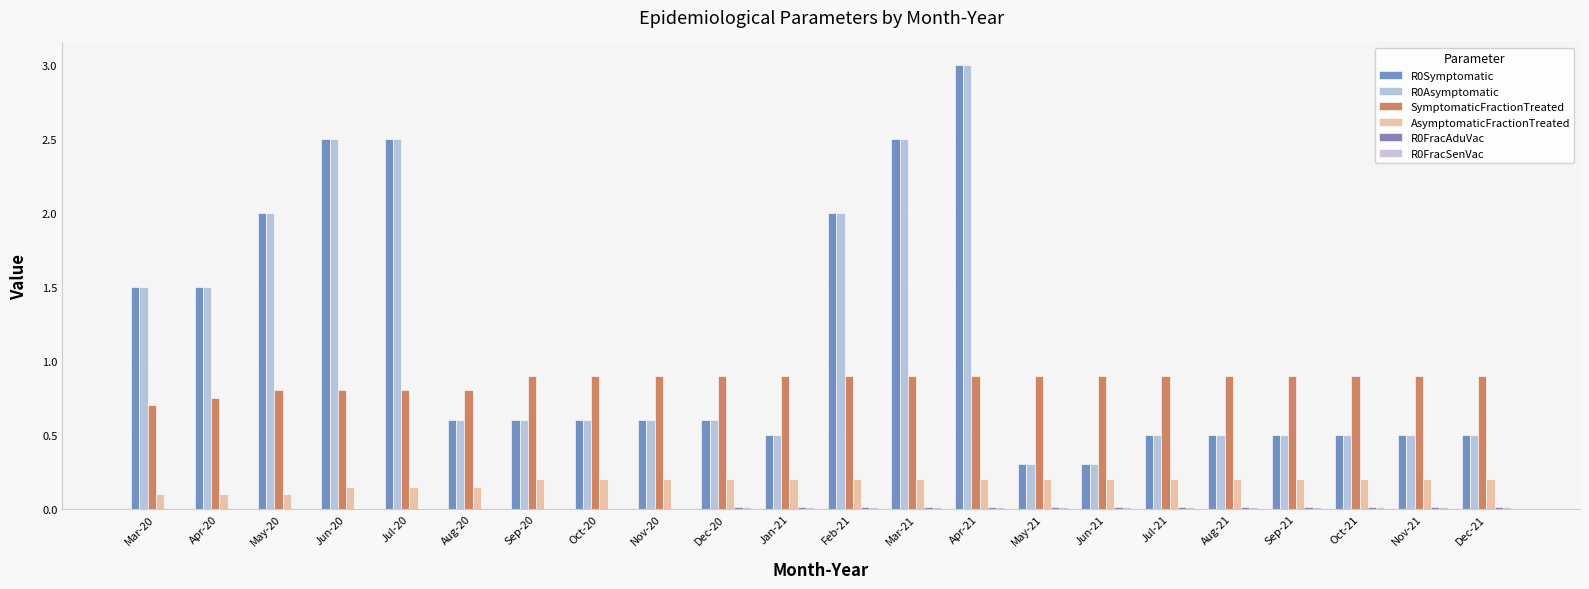

Rank the categories by R0Symptomatic value from lowest to highest.

May-21, Jun-21, Jan-21, Jul-21, Aug-21, Sep-21, Oct-21, Nov-21, Dec-21, Aug-20, Sep-20, Oct-20, Nov-20, Dec-20, Mar-20, Apr-20, May-20, Feb-21, Jun-20, Jul-20, Mar-21, Apr-21